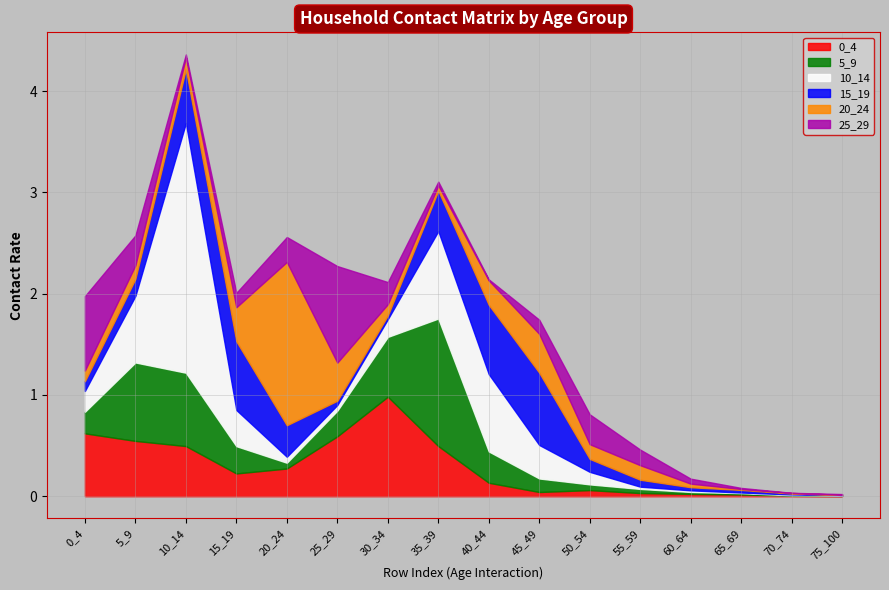

How many lines are shown in the chart?

6